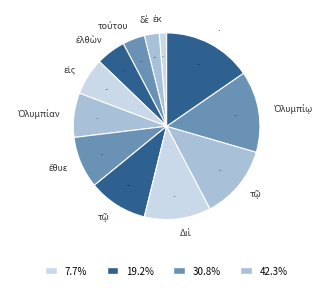

How many slices are in this pie chart?

12